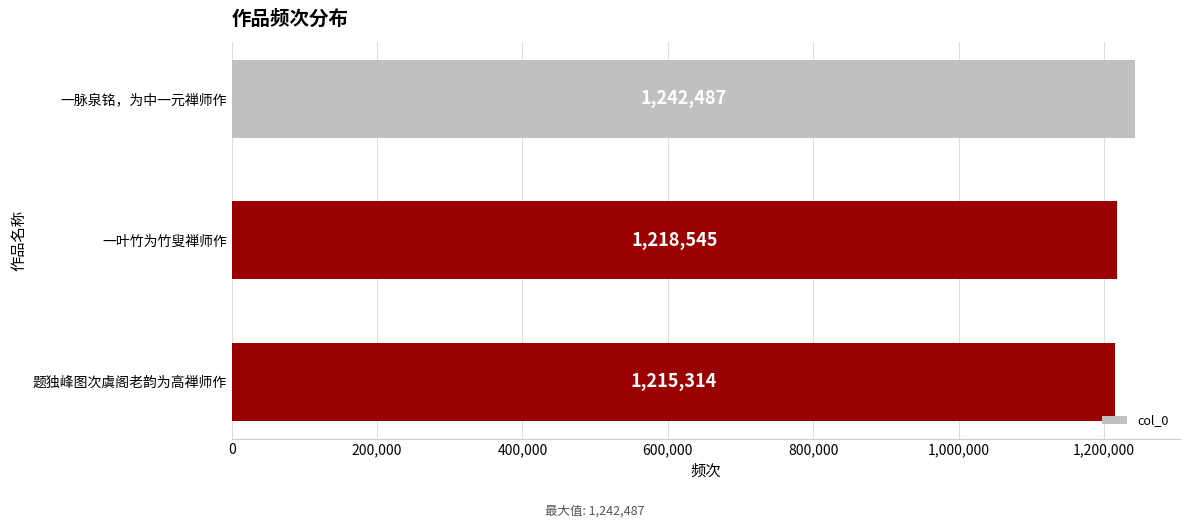

Read the value at 一脉泉铭，为中一元禅师作.

1242487